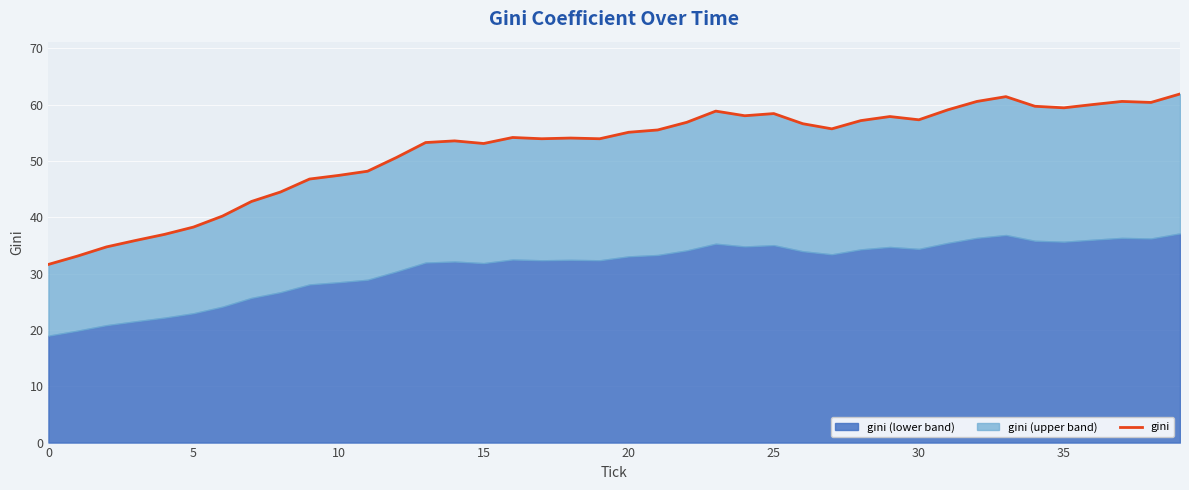

At which category does the chart reach its peak across all series?

39